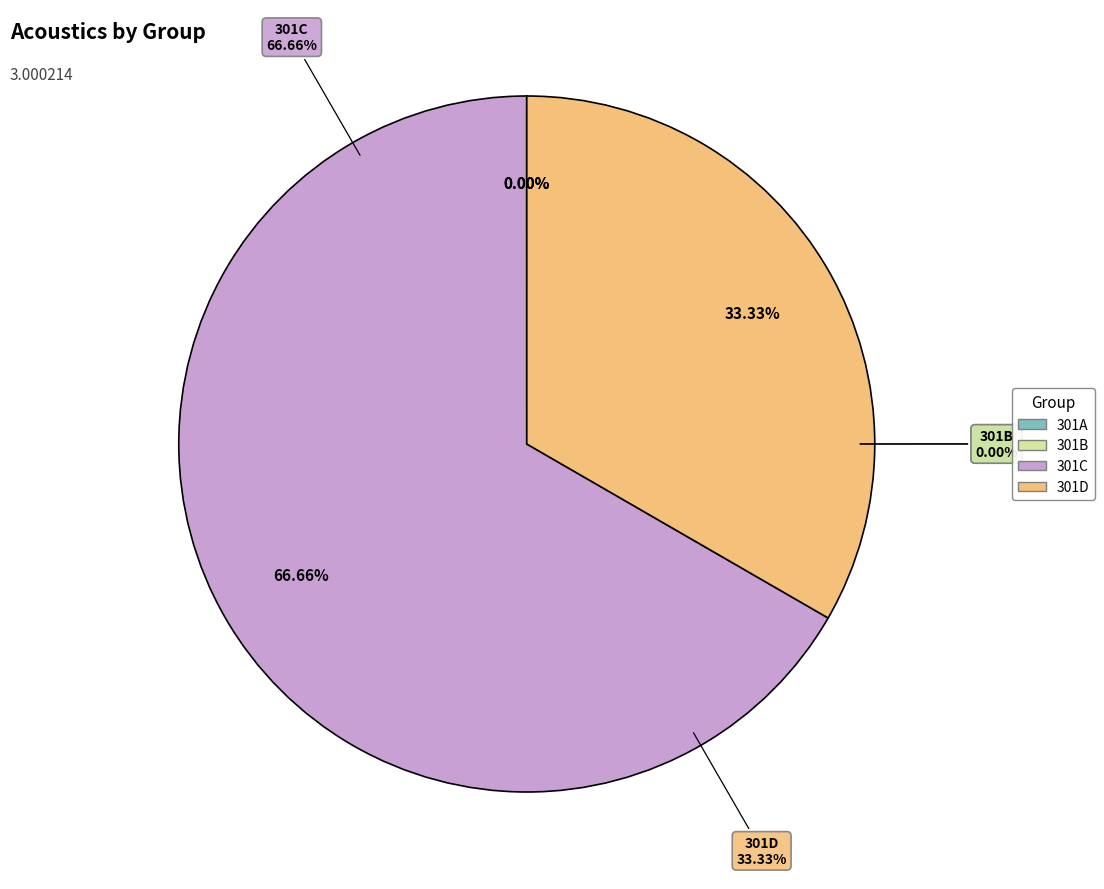

To the nearest percent, what is the average slice percentage?

25%